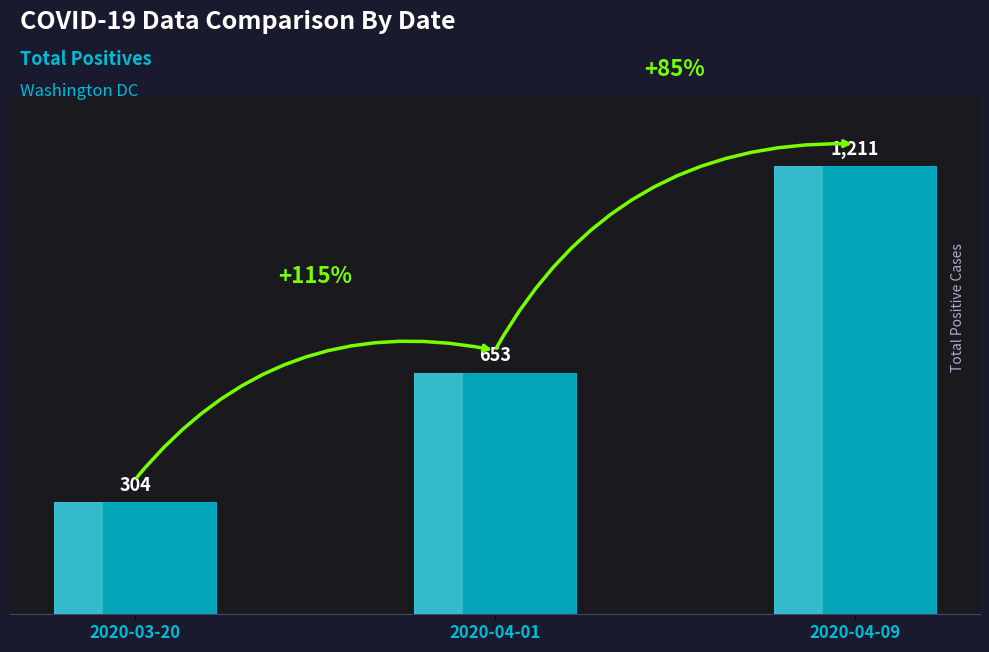

Rank the categories by value from highest to lowest.

2020-04-09, 2020-04-01, 2020-03-20